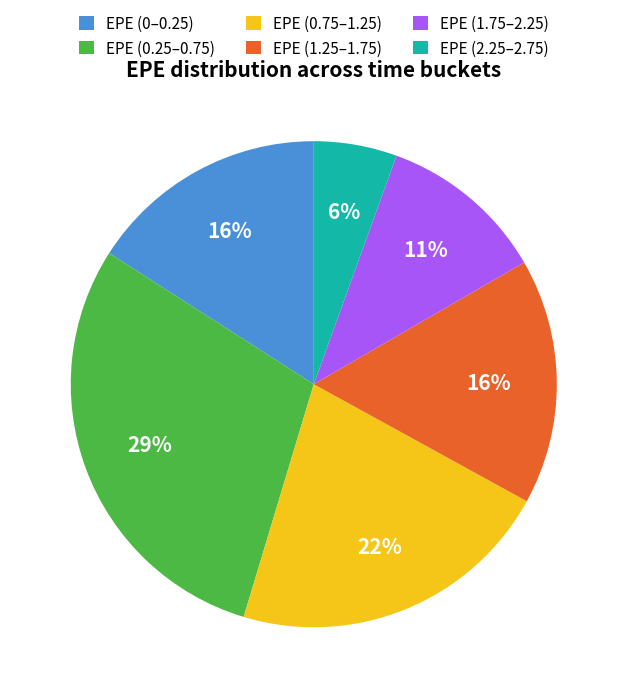

What is the ratio of the value at EPE (0.25–0.75) to the value at EPE (0–0.25)?

1.8